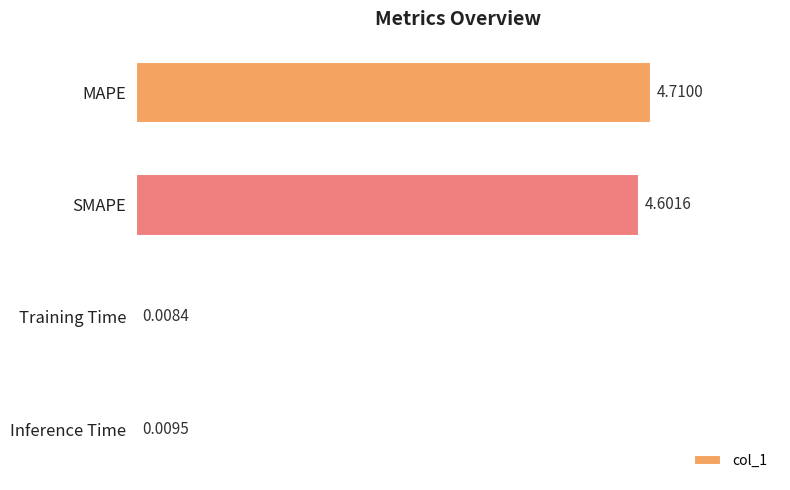

At which label is the value closest to 2?

Inference Time